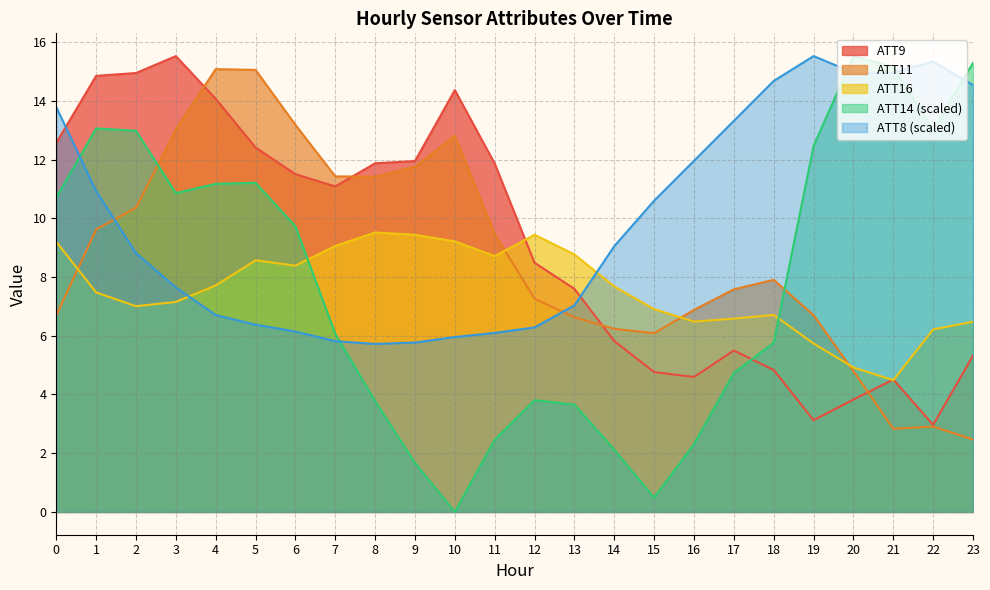

What is the spread (max minus min) of values at 9?

10.3